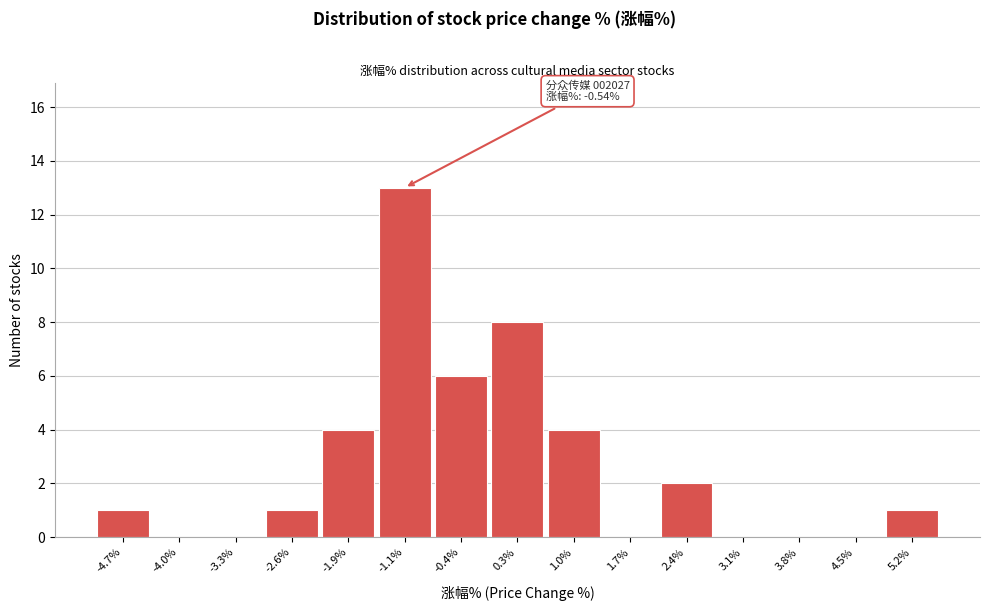

Reading left to right, extract all data points from this chart.

-4.7%=1	-4.0%=0	-3.3%=0	-2.6%=1	-1.9%=4	-1.1%=13	-0.4%=6	0.3%=8	1.0%=4	1.7%=0	2.4%=2	3.1%=0	3.8%=0	4.5%=0	5.2%=1